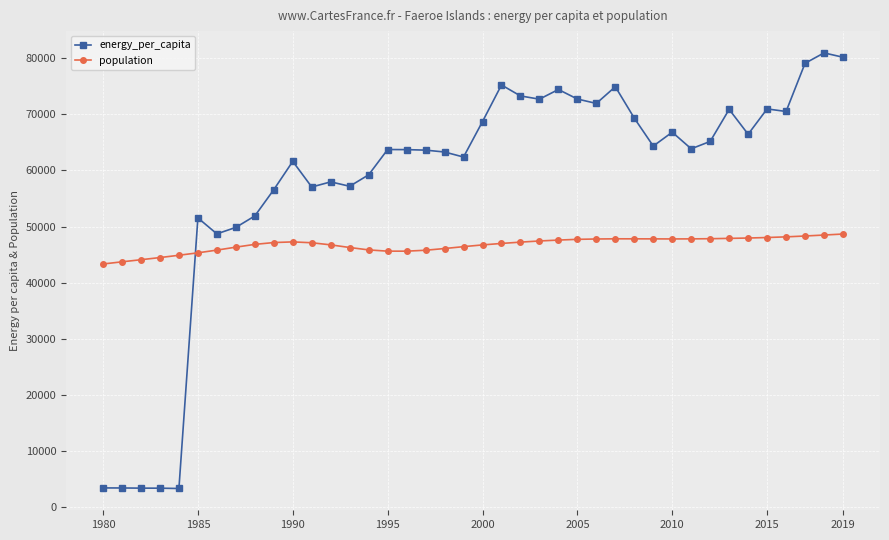

True or false: energy_per_capita has more than 1 interior local peaks.

True